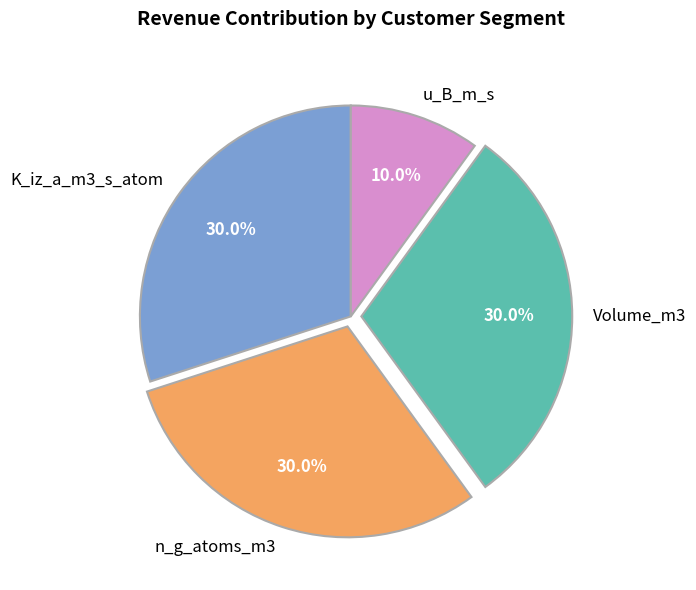

What percentage is the Volume_m3 slice, to the nearest percent?

30%